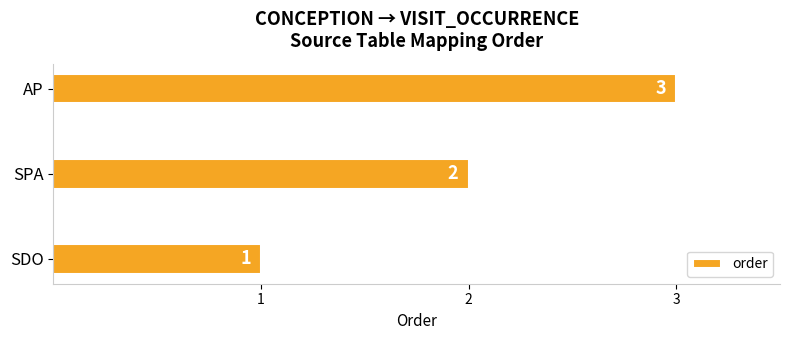

How many data points are less than 2?

1